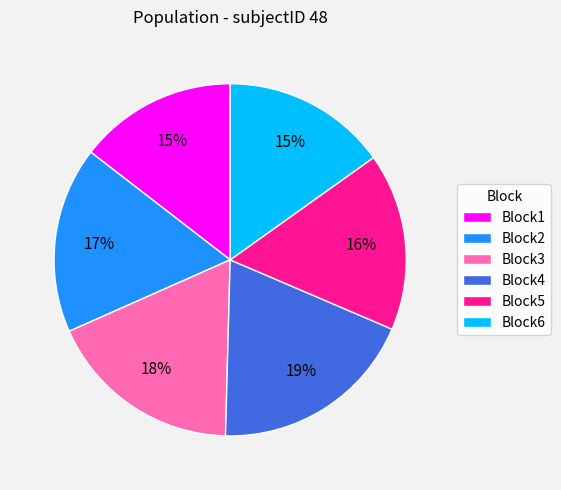

Count the number of slices in the pie.

6